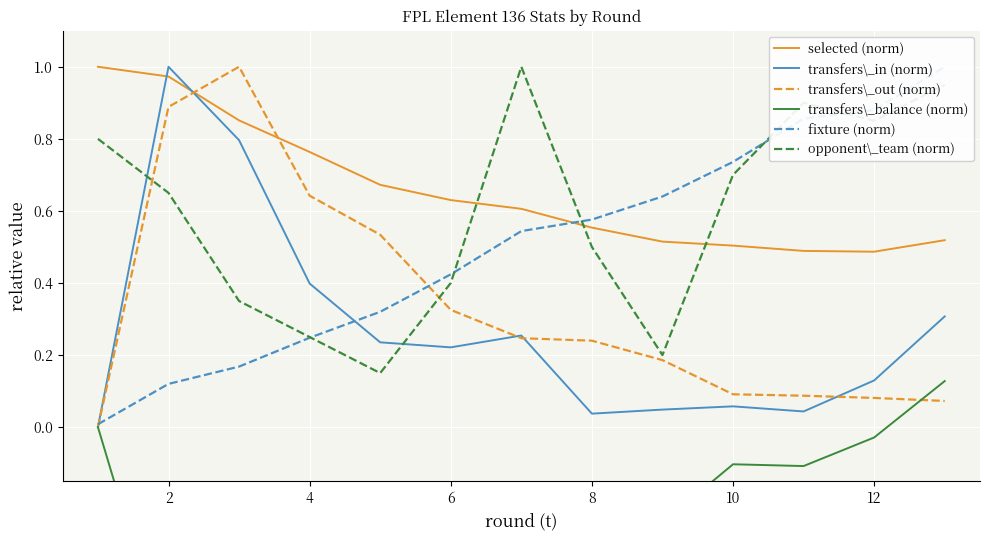

True or false: transfers\_in (norm) and selected (norm) intersect in this chart.

True